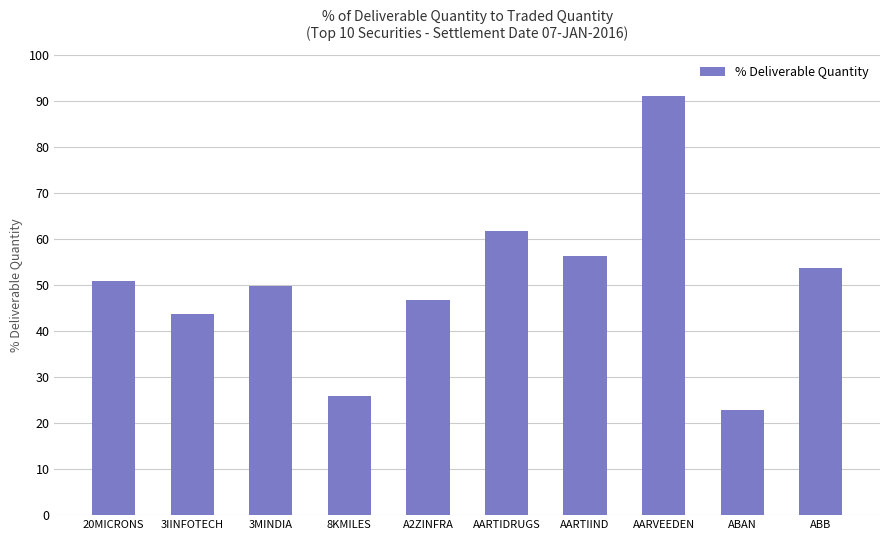

The chart shows a value of 53.7 at ABB. True or false?

True